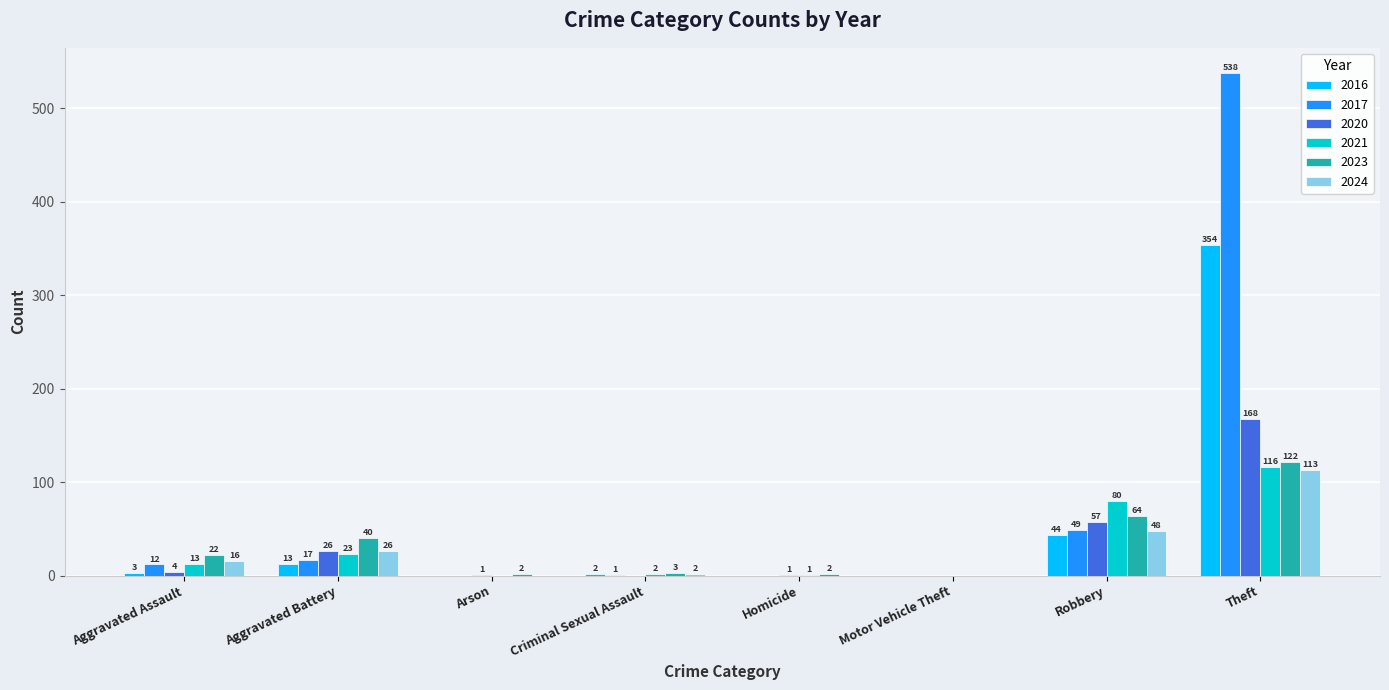

What is the sum of all 2020 values?

257